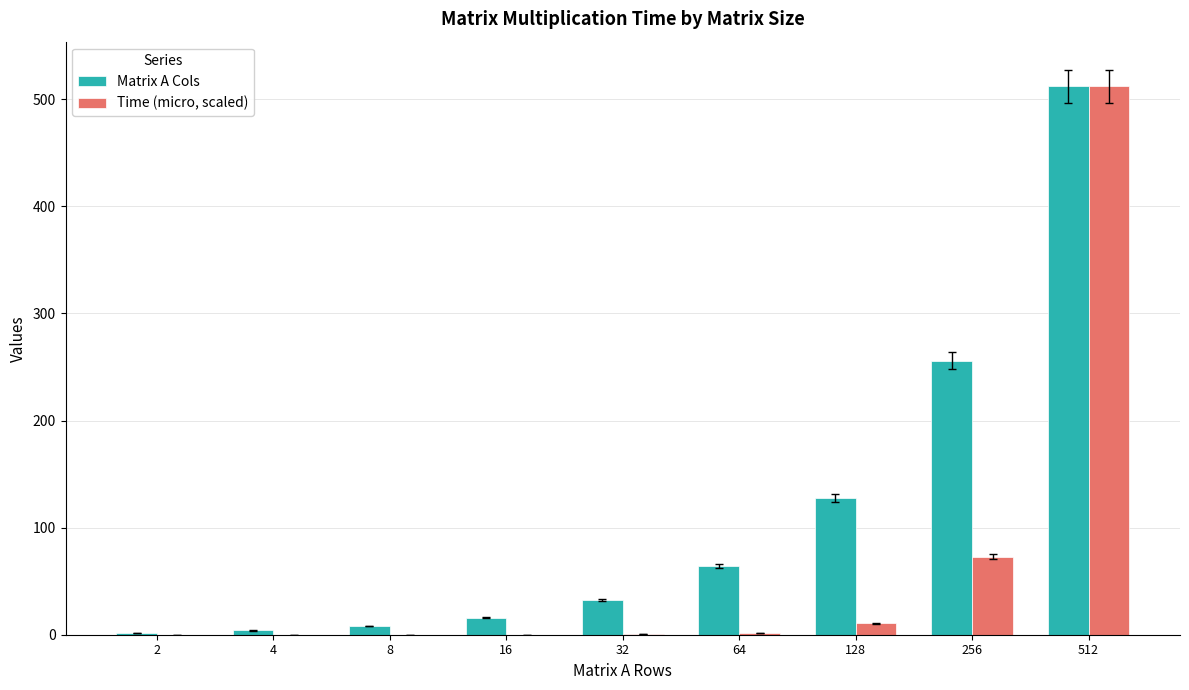

Which series changed the most between 8 and 64?

Matrix A Cols